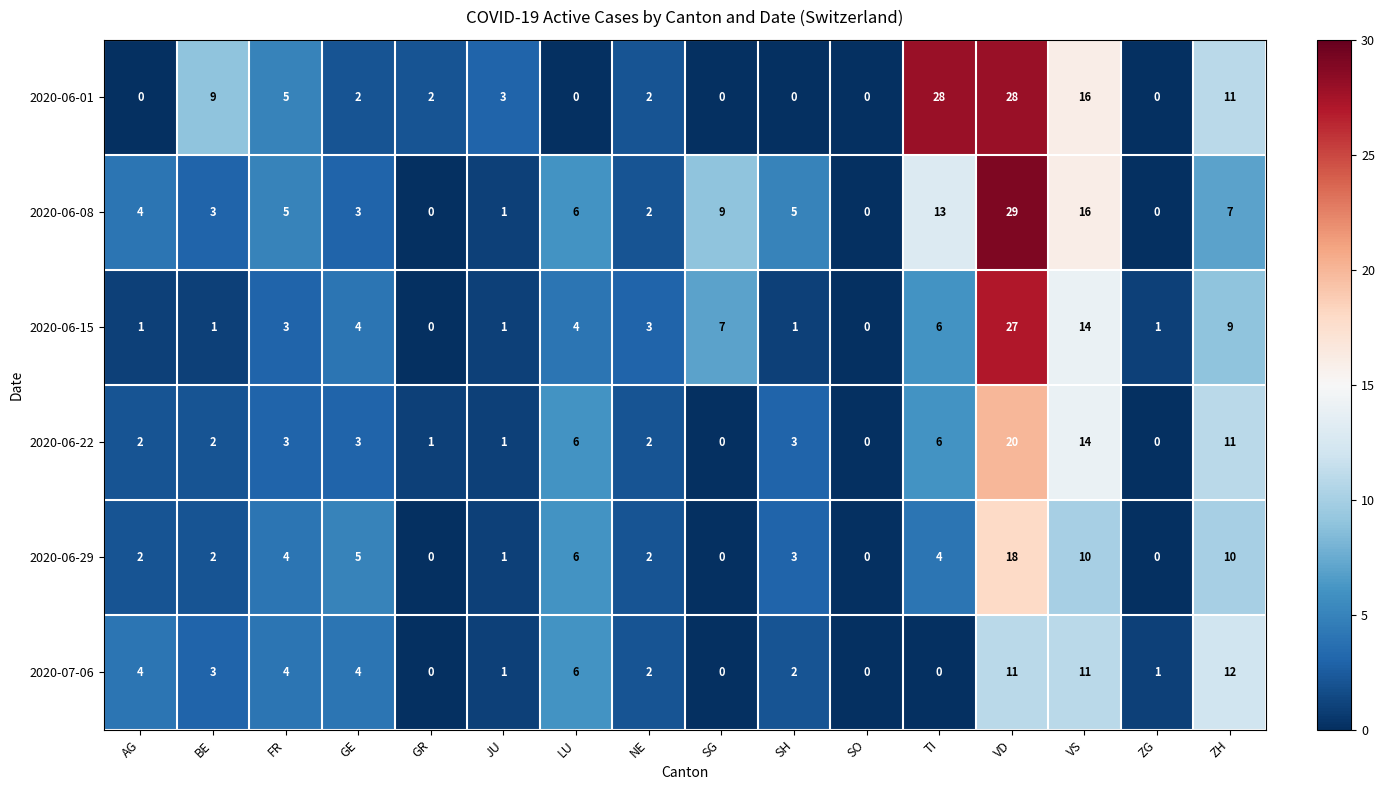

List the series in order of their peak value, highest first.

2020-06-08, 2020-06-01, 2020-06-15, 2020-06-22, 2020-06-29, 2020-07-06